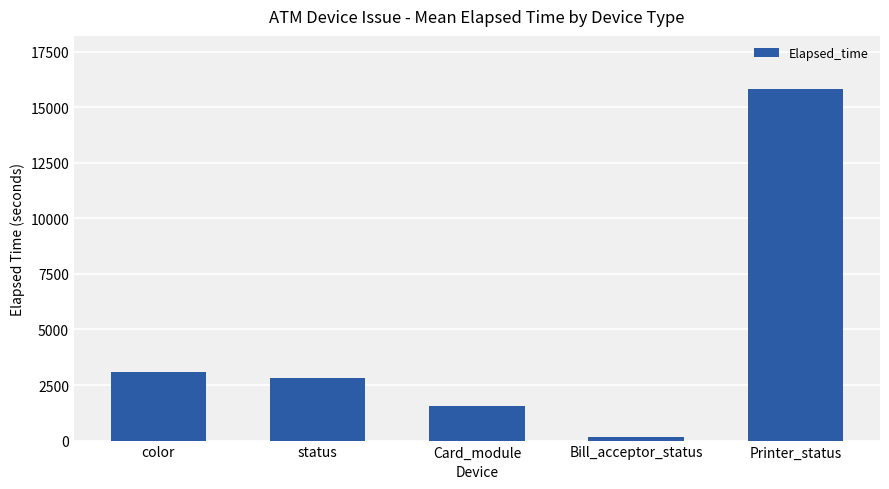

Which category has the highest value across all series?

Printer_status